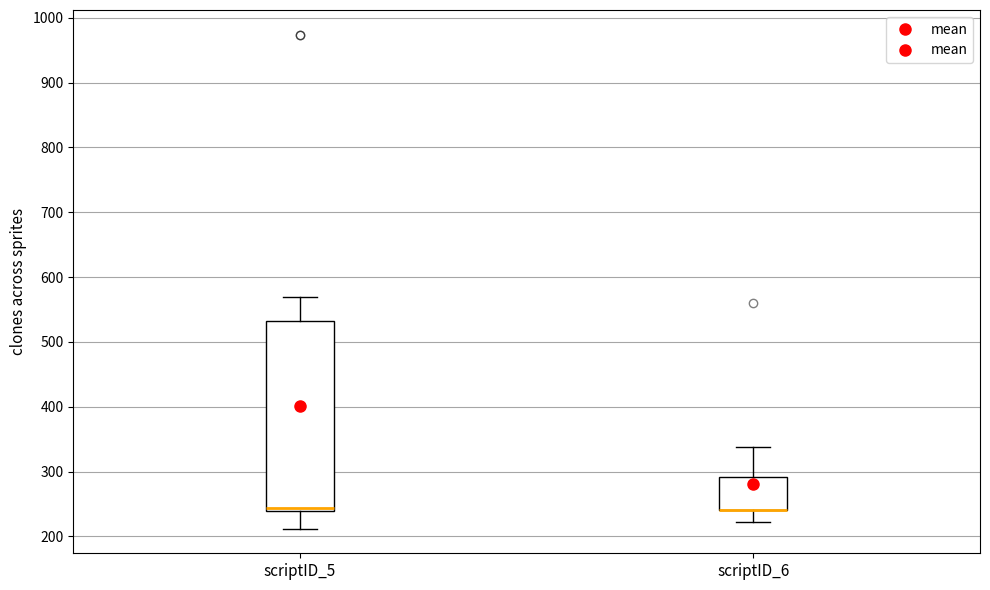

Reading left to right, transcribe this box plot: for each box, give where its median line is, the range the box spans, and where its two whiskers end, as read against the y-axis. The values are not printed on the chart, so give them approximately, as read against the axis.

scriptID_5: median 240 (just above the box's lower edge), box 240 to 530, whiskers 210 to 570
scriptID_6: median 240 (drawn on the box's lower edge), box 240 to 290, whiskers 220 to 340